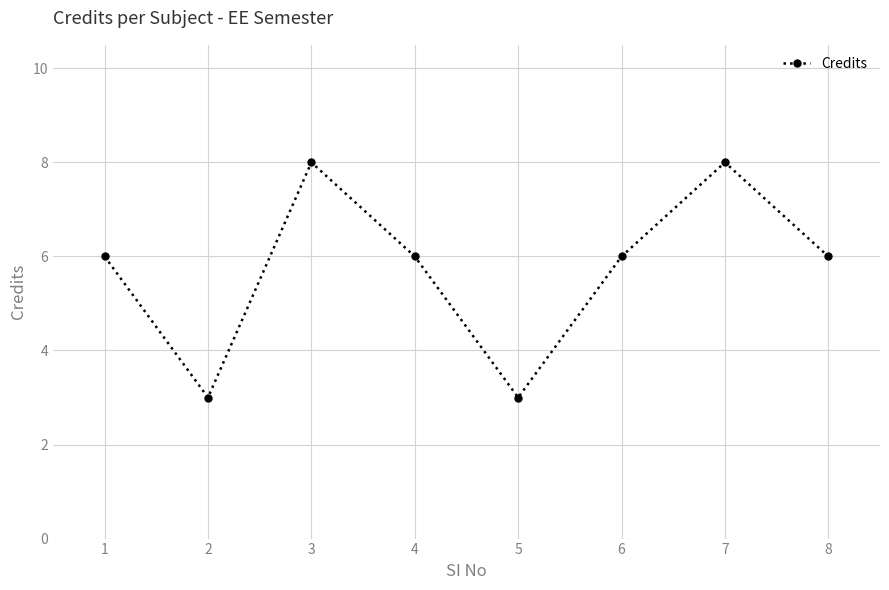

What is the approximate value at 1?

6